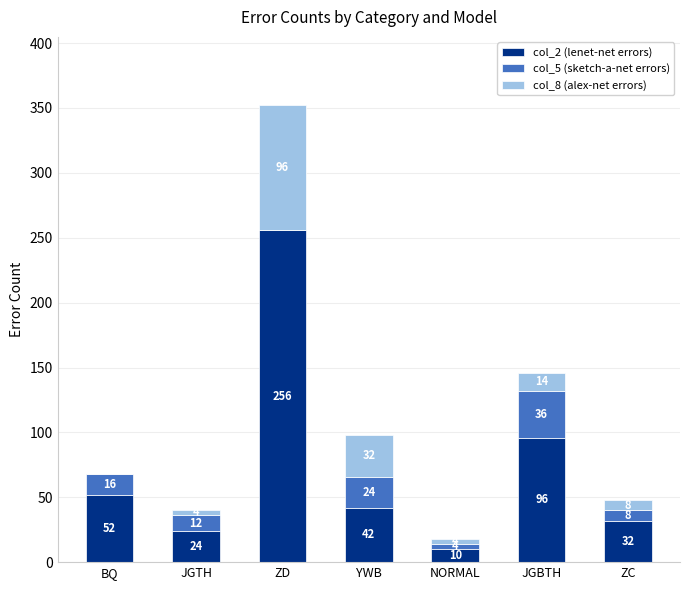

Reading right to left, what are the values for col_2 (lenet-net errors)?

ZC=32	JGBTH=96	NORMAL=10	YWB=42	ZD=256	JGTH=24	BQ=52